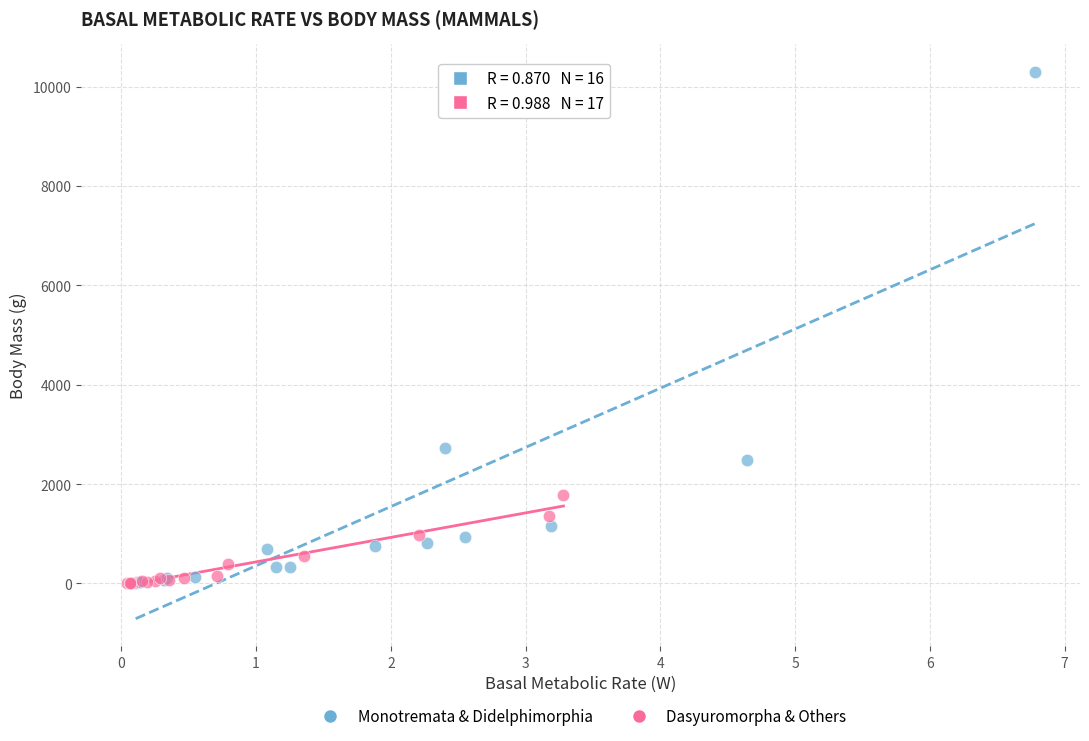

Which series has the largest Y range (max minus min)?

Monotremata & Didelphimorphia